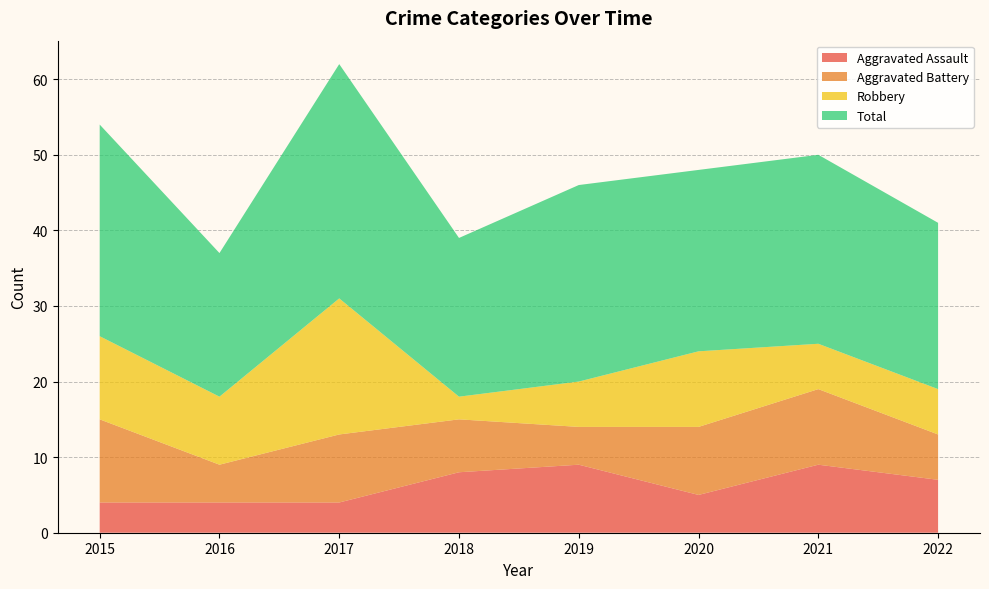

Reading left to right, list all the values displayed in this chart.

Aggravated Assault: 2015=4	2016=4	2017=4	2018=8	2019=9	2020=5	2021=9	2022=7
Aggravated Battery: 2015=11	2016=5	2017=9	2018=7	2019=5	2020=9	2021=10	2022=6
Robbery: 2015=11	2016=9	2017=18	2018=3	2019=6	2020=10	2021=6	2022=6
Total: 2015=28	2016=19	2017=31	2018=21	2019=26	2020=24	2021=25	2022=22